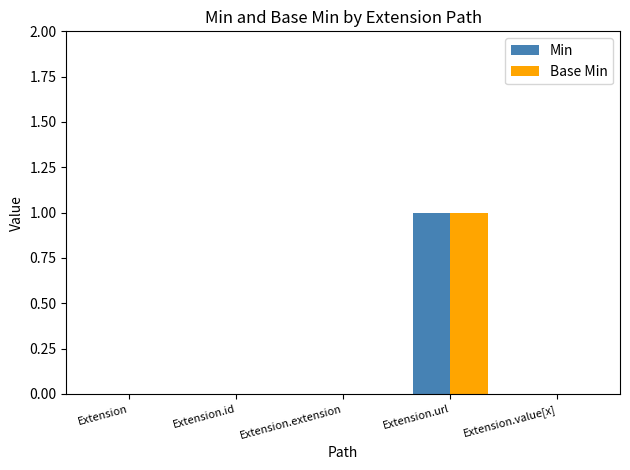

At which label does Base Min reach its peak?

Extension.url